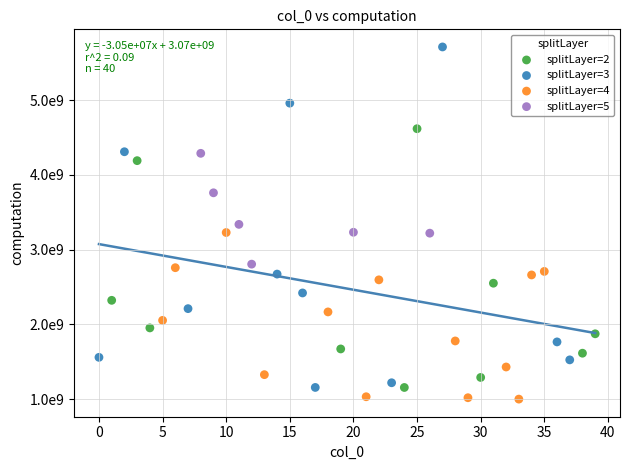

What are all the series names shown in the legend?

splitLayer=2, splitLayer=3, splitLayer=4, splitLayer=5